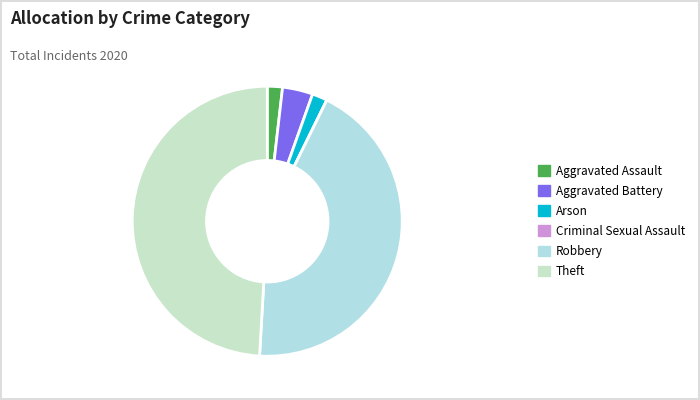

Is it true that Criminal Sexual Assault is 1% of the pie?

False